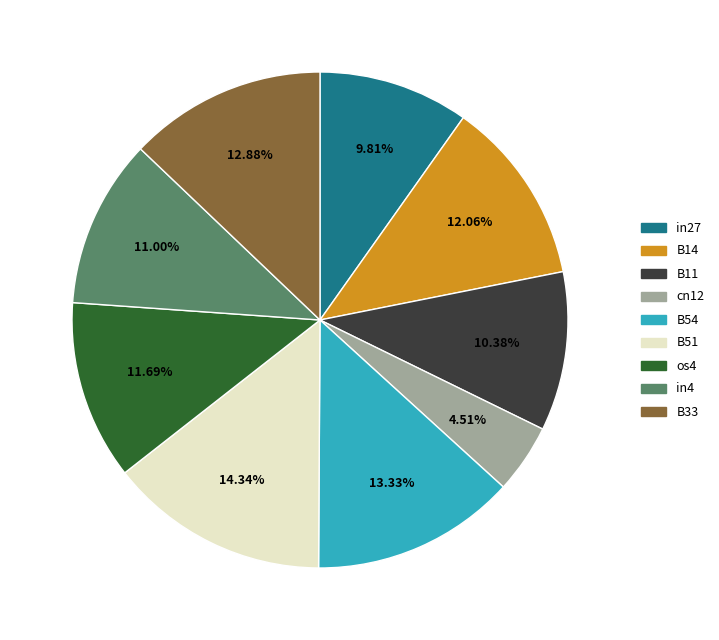

Is it true that B14 is 20% of the pie?

False